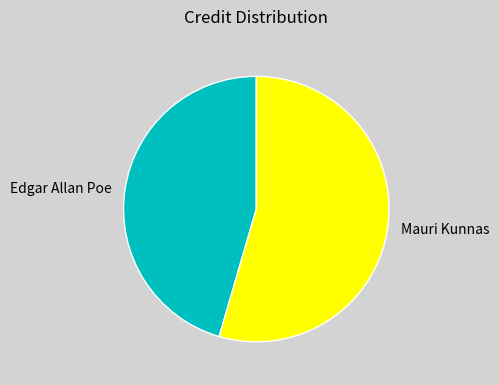

Which category has the smallest portion of the pie?

Edgar Allan Poe